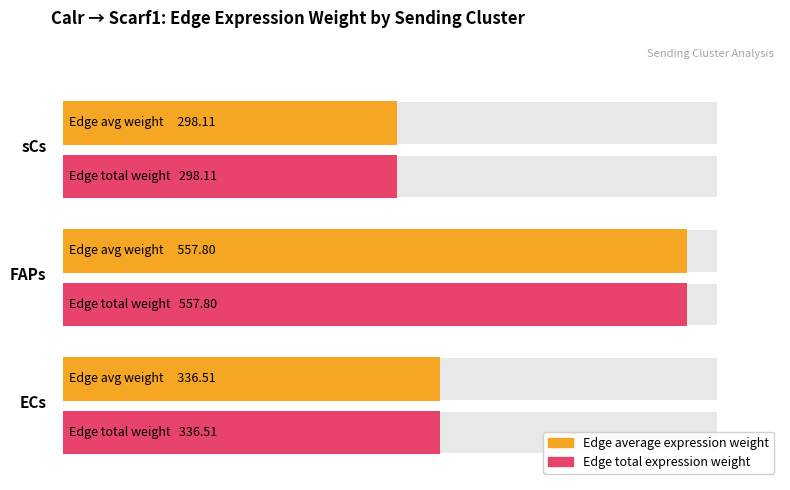

What position from the right is FAPs?

2